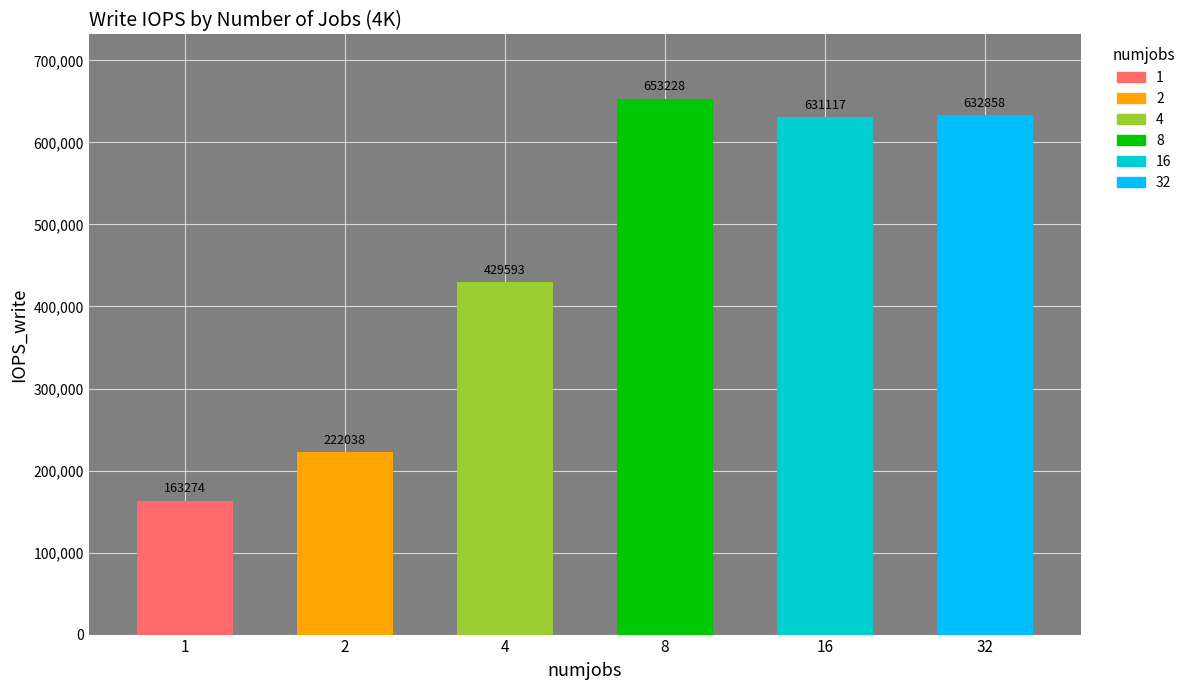

True or false: the data shows 653227.6 at 8.

True